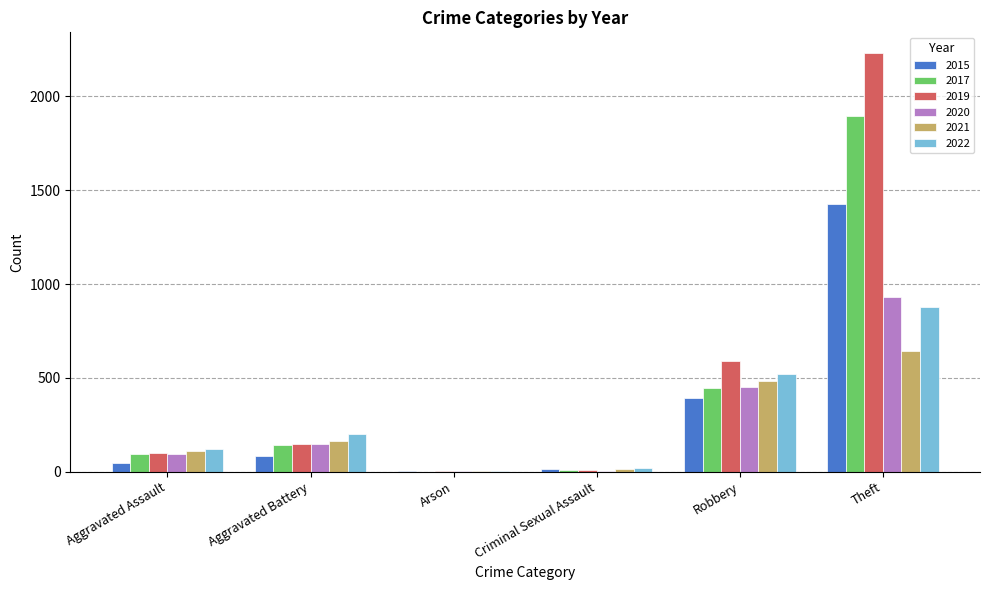

At which label is 2019 closest to 1115?

Robbery